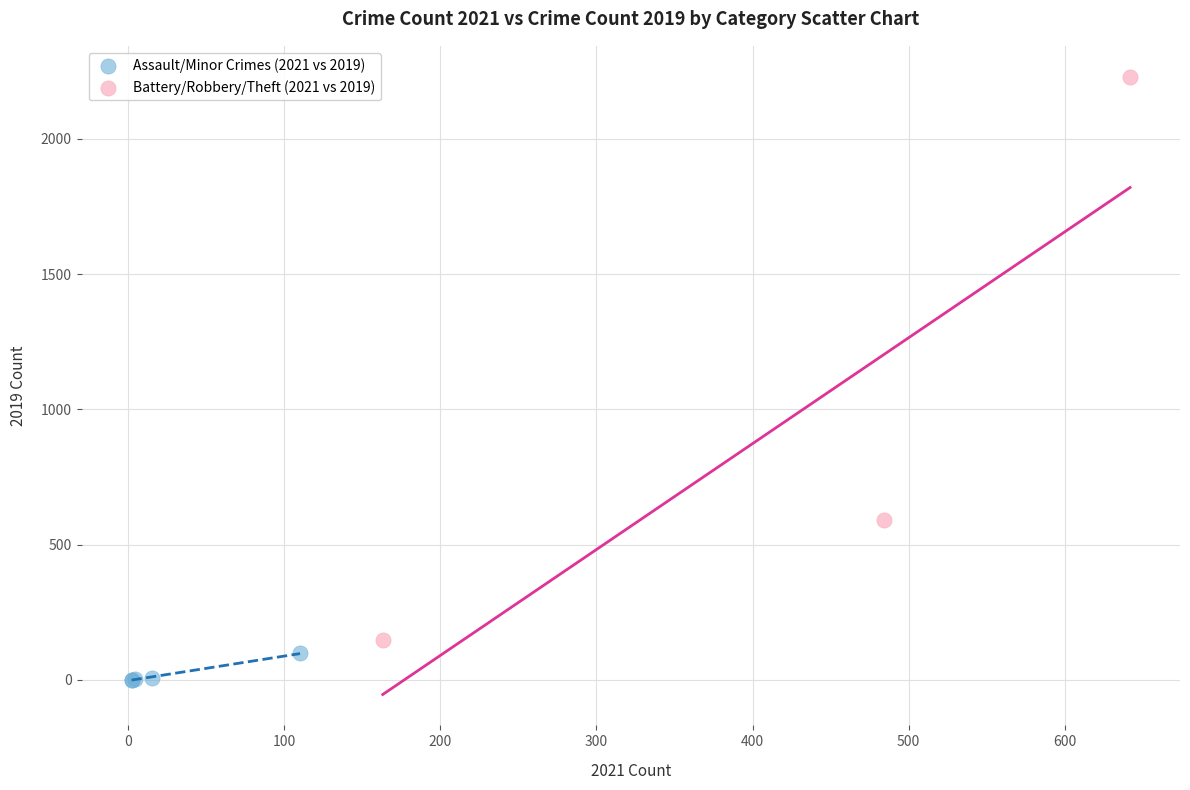

Which series contains the lowest Y value?

Assault/Minor Crimes (2021 vs 2019)